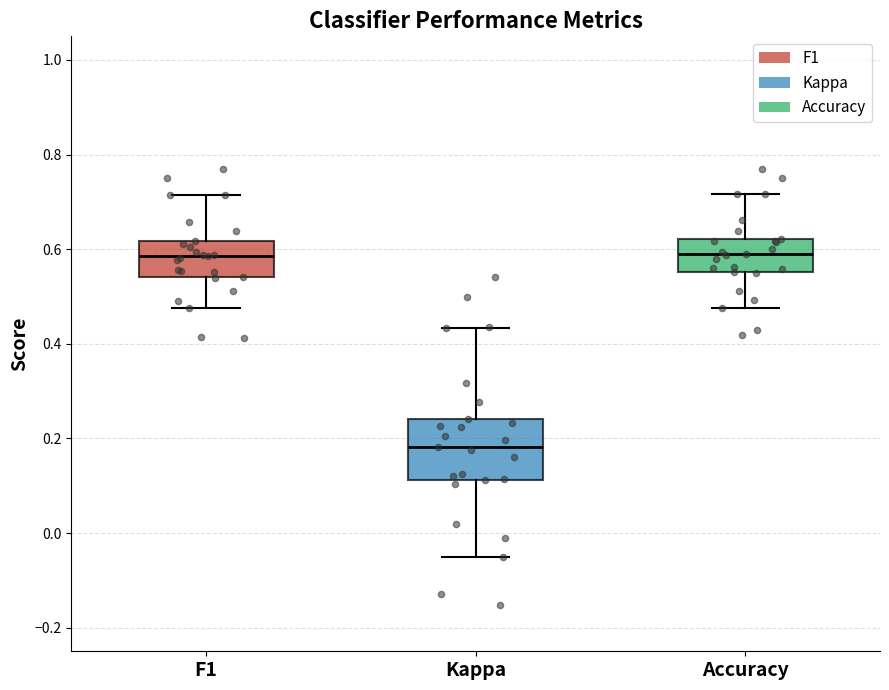

Reading left to right, read every box against the y-axis: the position of its median line, the range the box covers, and the ends of its whiskers. The values are not printed on the chart, so give them approximately, as read against the axis.

F1: median 0.58, box 0.54 to 0.62, whiskers 0.48 to 0.72
Kappa: median 0.18, box 0.12 to 0.24, whiskers -0.04 to 0.44
Accuracy: median 0.60, box 0.56 to 0.62, whiskers 0.48 to 0.72